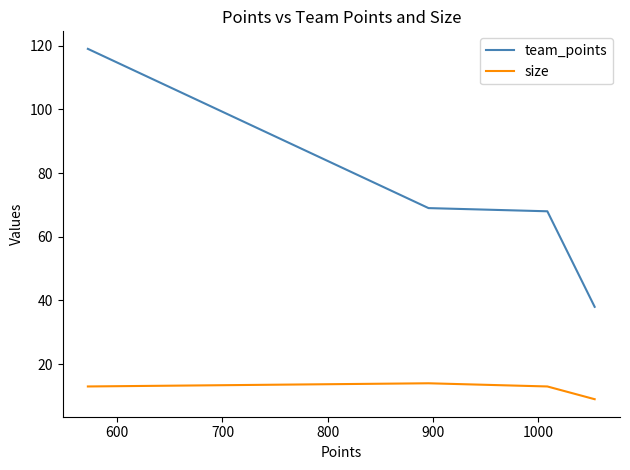

How many size values are between 13 and 14?

3